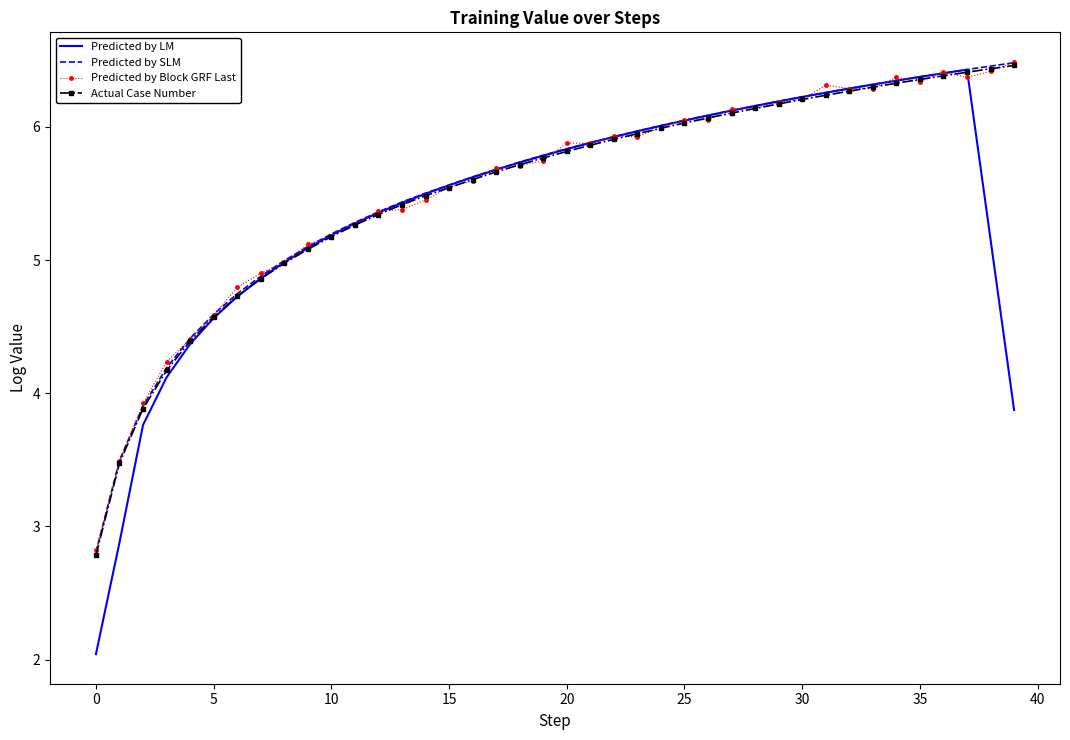

What is the highest value of the Actual Case Number series?

6.5